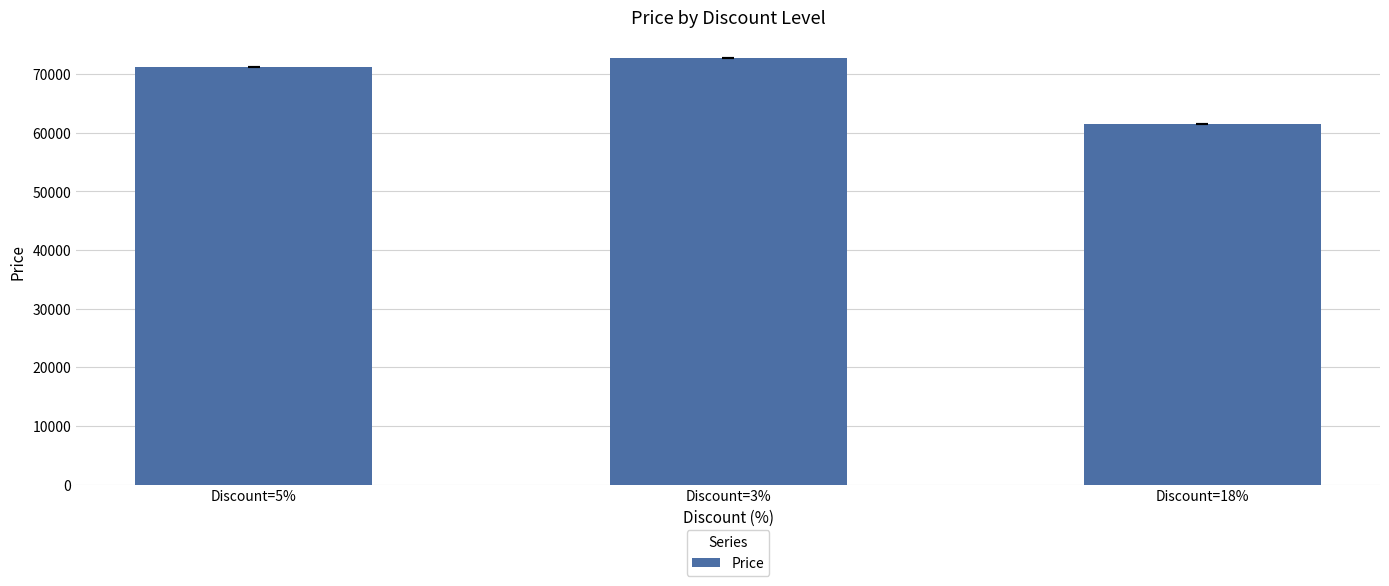

Reading left to right, transcribe all the data shown in this chart.

Discount=5%=71160	Discount=3%=72650	Discount=18%=61500